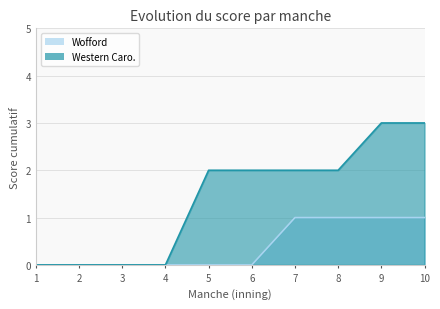

Where is Western Caro. nearest to the value 1?

1